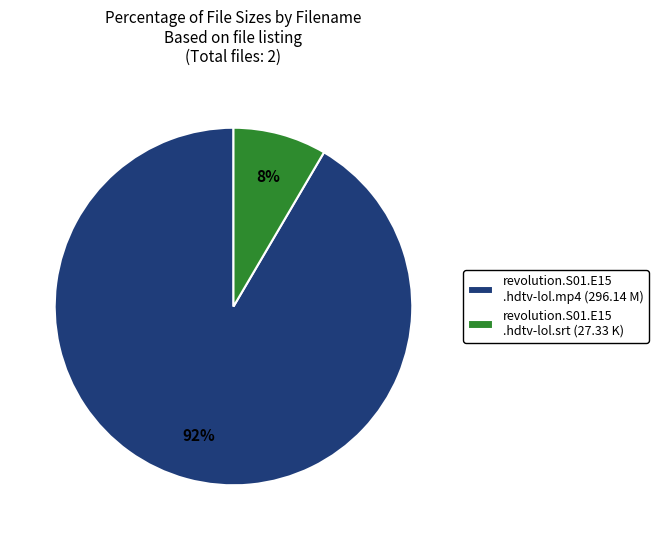

What is the majority slice?

revolution.S01.E15 .hdtv-lol.mp4 (296.14 M)